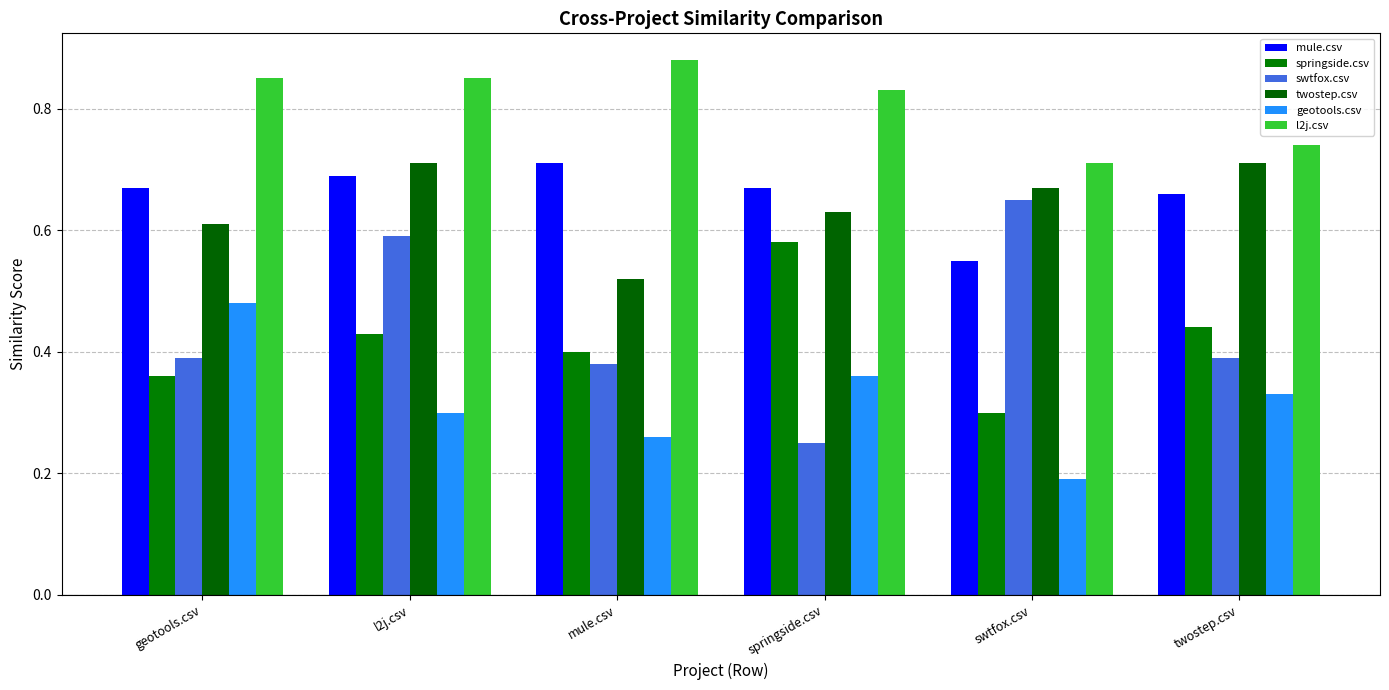

Count the number of data series in this chart.

6